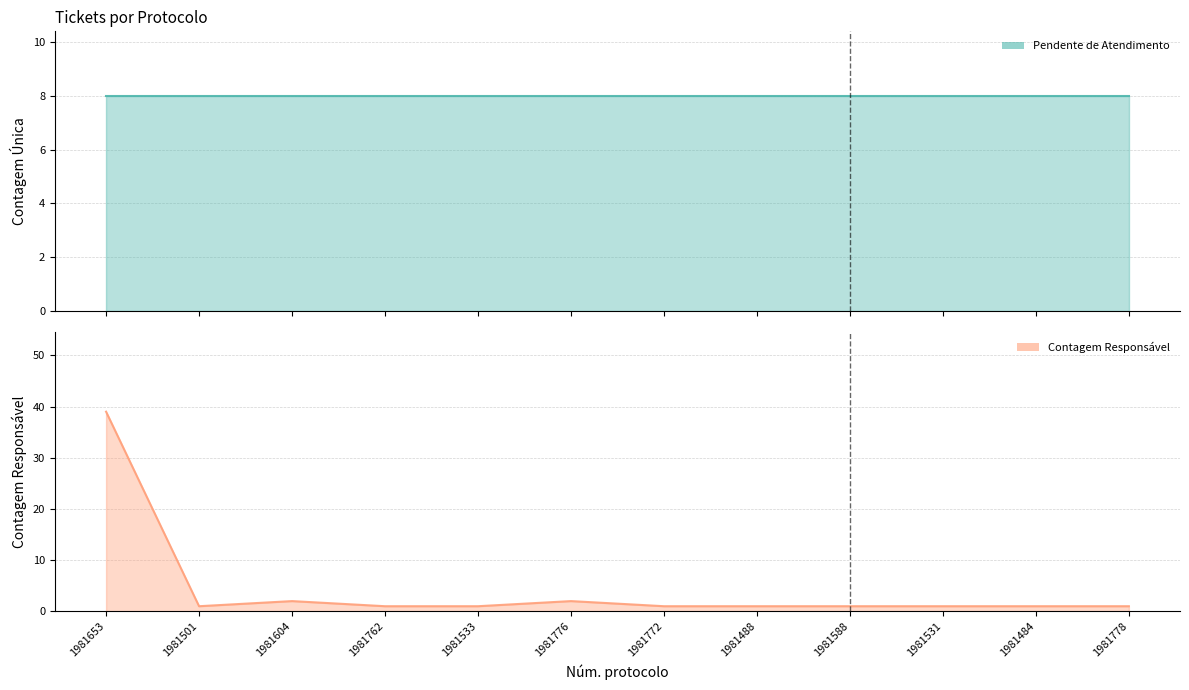

Reading left to right, what are all the values shown in this chart?

1981653=39	1981501=1	1981604=2	1981762=1	1981533=1	1981776=2	1981772=1	1981488=1	1981588=1	1981531=1	1981484=1	1981778=1